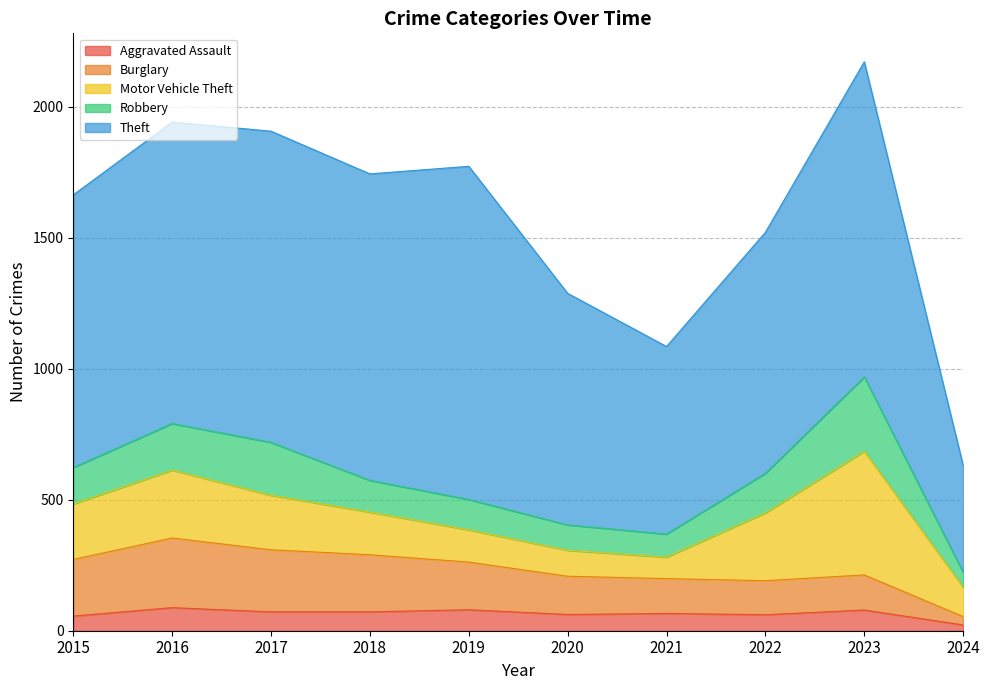

Read the Robbery value at 2016.

178